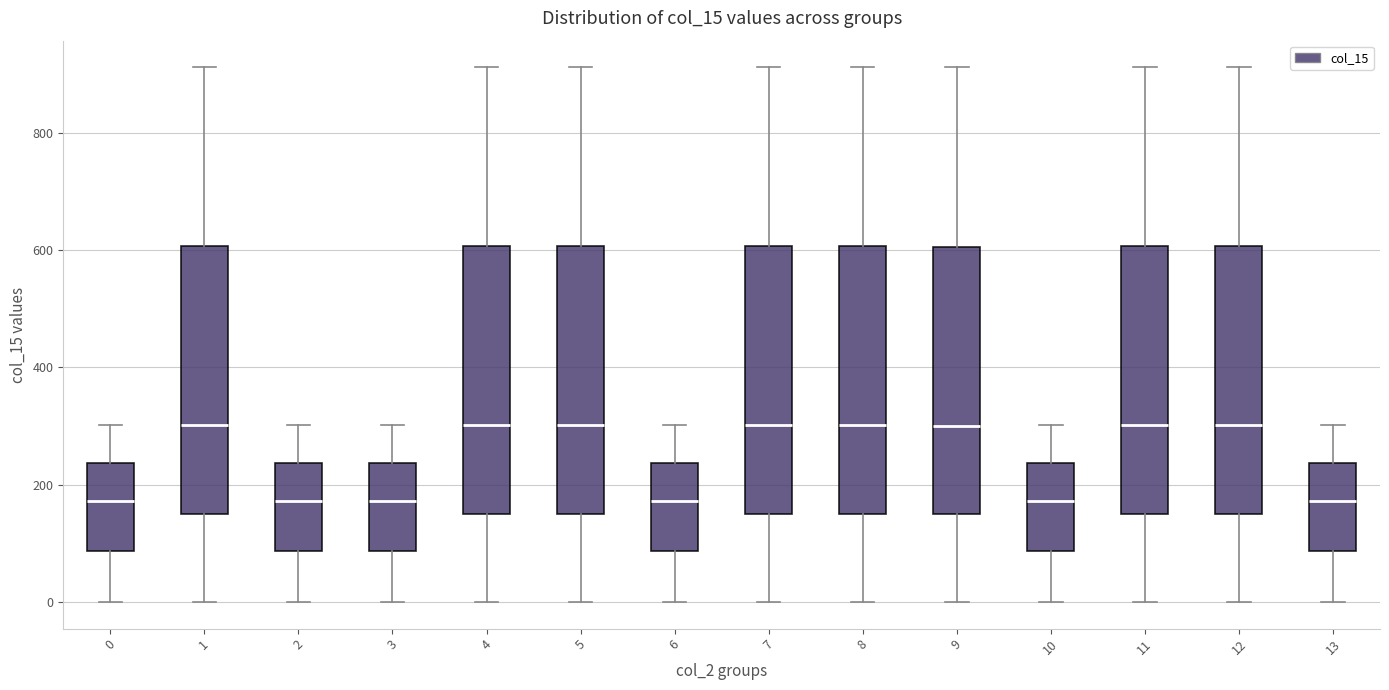

Reading left to right, transcribe this box plot: for each box, give where its median line is, the range the box spans, and where its two whiskers end, as read against the y-axis. The values are not printed on the chart, so give them approximately, as read against the axis.

0: median 180, box 80 to 240, whiskers 0 to 300
1: median 300, box 160 to 600, whiskers 0 to 920
2: median 180, box 80 to 240, whiskers 0 to 300
3: median 180, box 80 to 240, whiskers 0 to 300
4: median 300, box 160 to 600, whiskers 0 to 920
5: median 300, box 160 to 600, whiskers 0 to 920
6: median 180, box 80 to 240, whiskers 0 to 300
7: median 300, box 160 to 600, whiskers 0 to 920
8: median 300, box 160 to 600, whiskers 0 to 920
9: median 300, box 160 to 600, whiskers 0 to 920
10: median 180, box 80 to 240, whiskers 0 to 300
11: median 300, box 160 to 600, whiskers 0 to 920
12: median 300, box 160 to 600, whiskers 0 to 920
13: median 180, box 80 to 240, whiskers 0 to 300